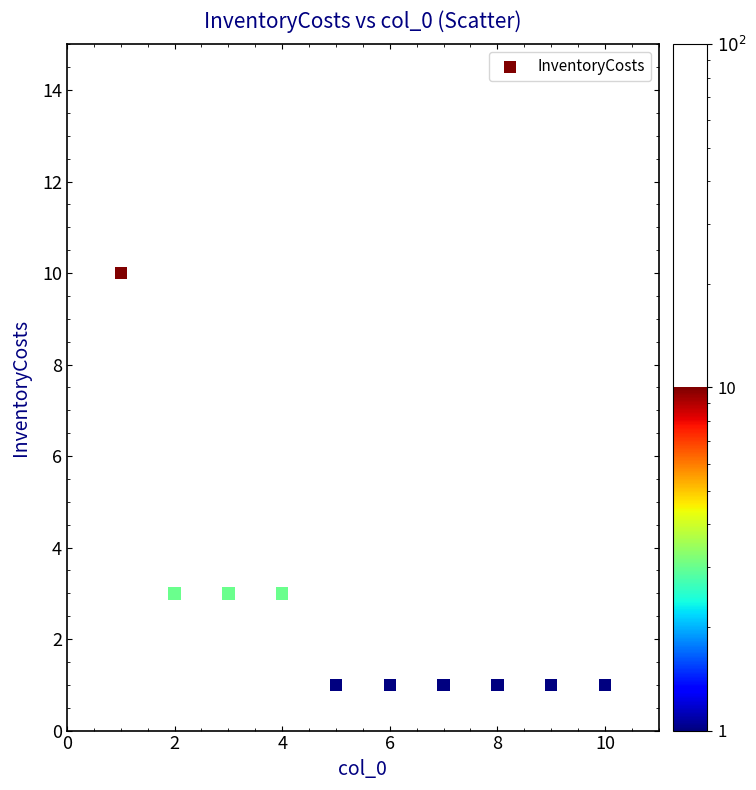

What is the average X value?

6